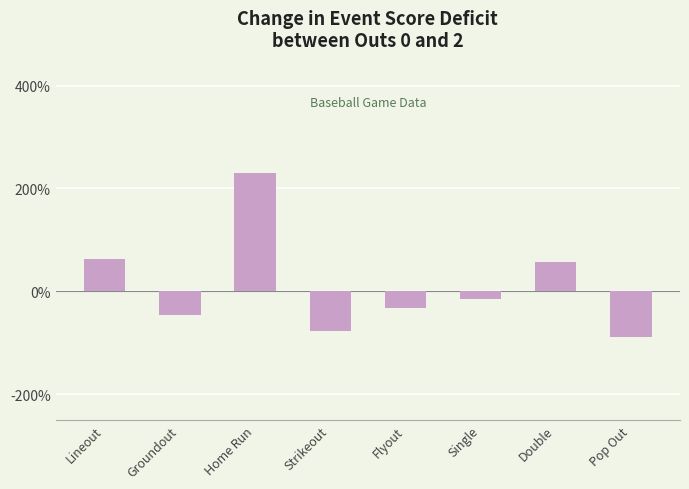

At which category does the chart reach its peak across all series?

Home Run